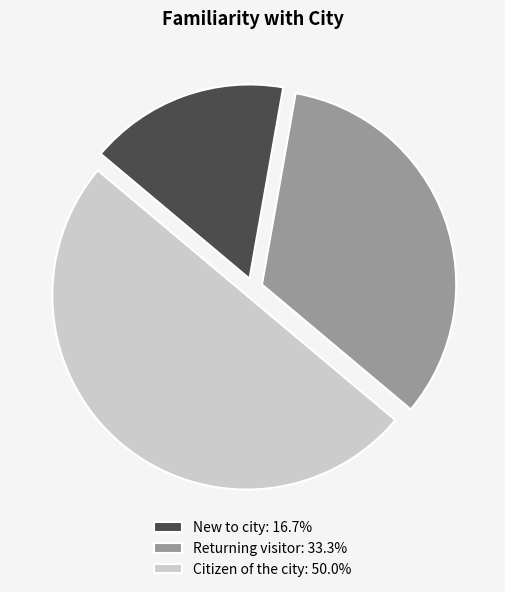

What is the ratio of the value at New to city to the value at Returning visitor?

0.5